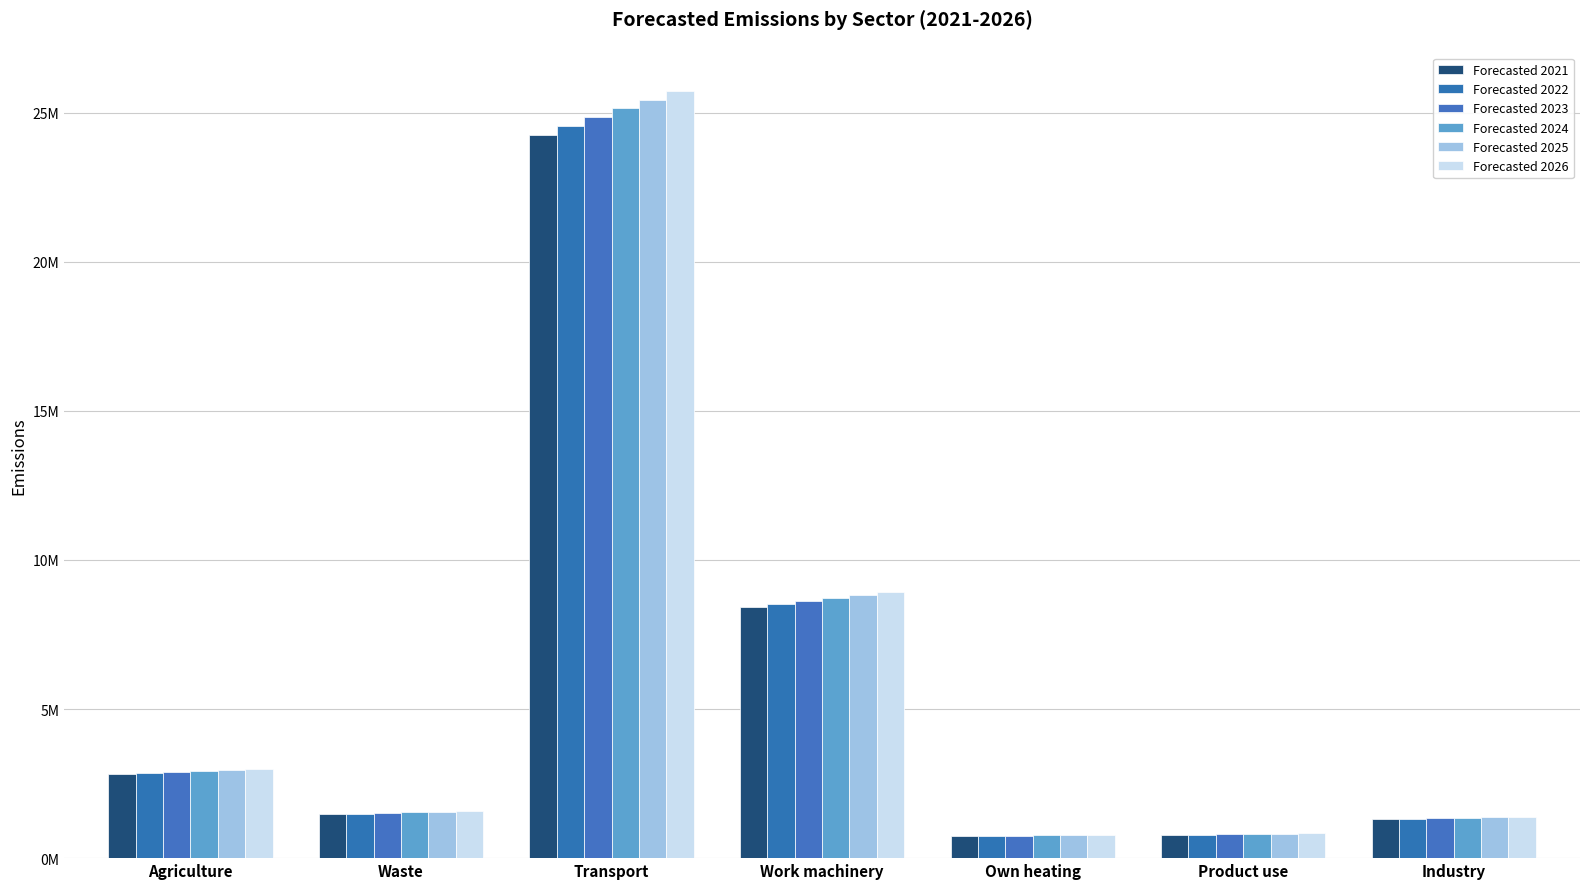

Reading left to right, list all the values displayed in this chart.

Forecasted 2021: 2811897.8	1475977.6	24243541.3	8422995.3	732661.1	779517.9	1306333.1
Forecasted 2022: 2847647.3	1494742.7	24551765.4	8530082.4	741975.9	789428.4	1322941.3
Forecasted 2023: 2882778.8	1513183.4	24854661.3	8635318.3	751129.7	799167.6	1339262.5
Forecasted 2024: 2916866.7	1531076.2	25148559.2	8737428.0	760011.6	808617.5	1355098.8
Forecasted 2025: 2948588.8	1547727.3	25422060.2	8832451.2	768277.0	817411.6	1369836.1
Forecasted 2026: 2983584.0	1566096.4	25723780.3	8937278.5	777395.3	827113.0	1386093.9